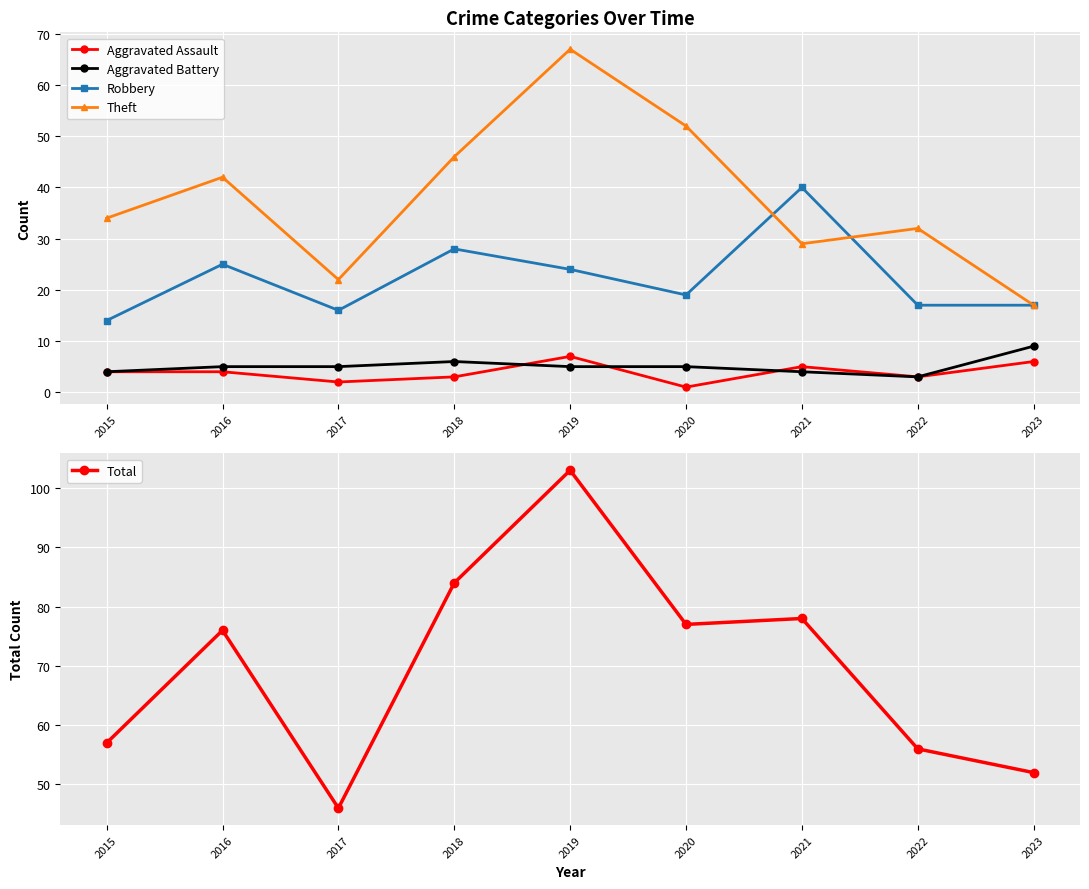

What is the approximate value of Aggravated Battery at 2023?

9